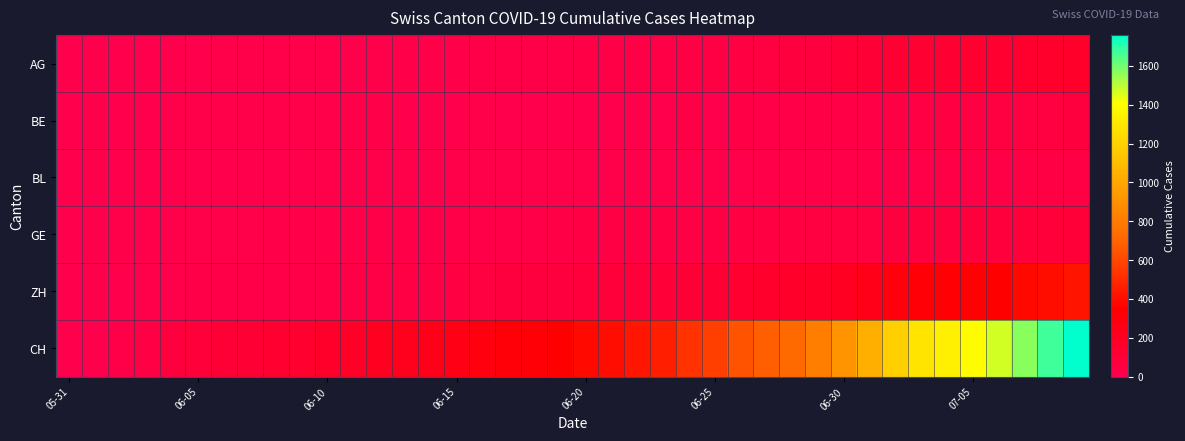

What is the greatest value displayed?

1758